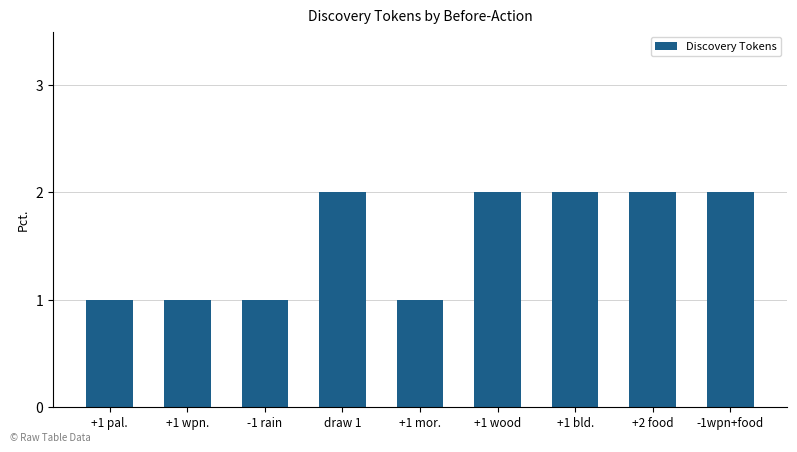

What is the value of the 3rd bar from the left?

1